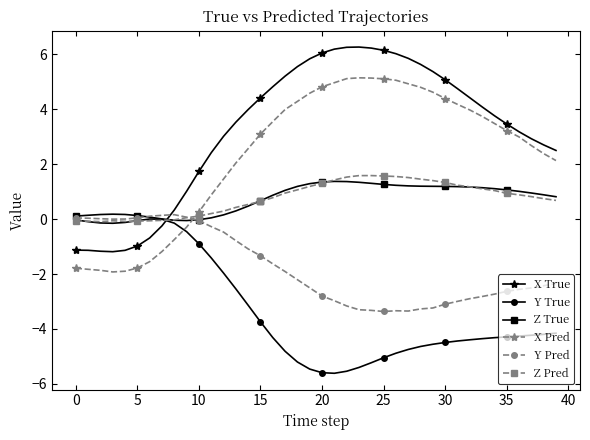

Does the chart have visible grid lines?

No